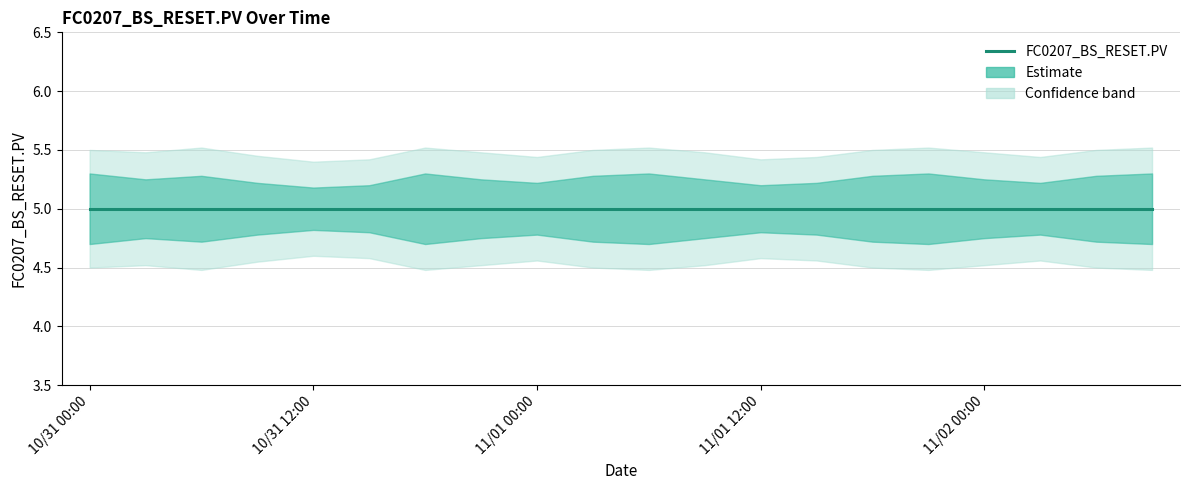

At 10/31 00:00, list the series in order from largest to smallest.

outer_upper, upper_band, FC0207_BS_RESET.PV, lower_band, outer_lower